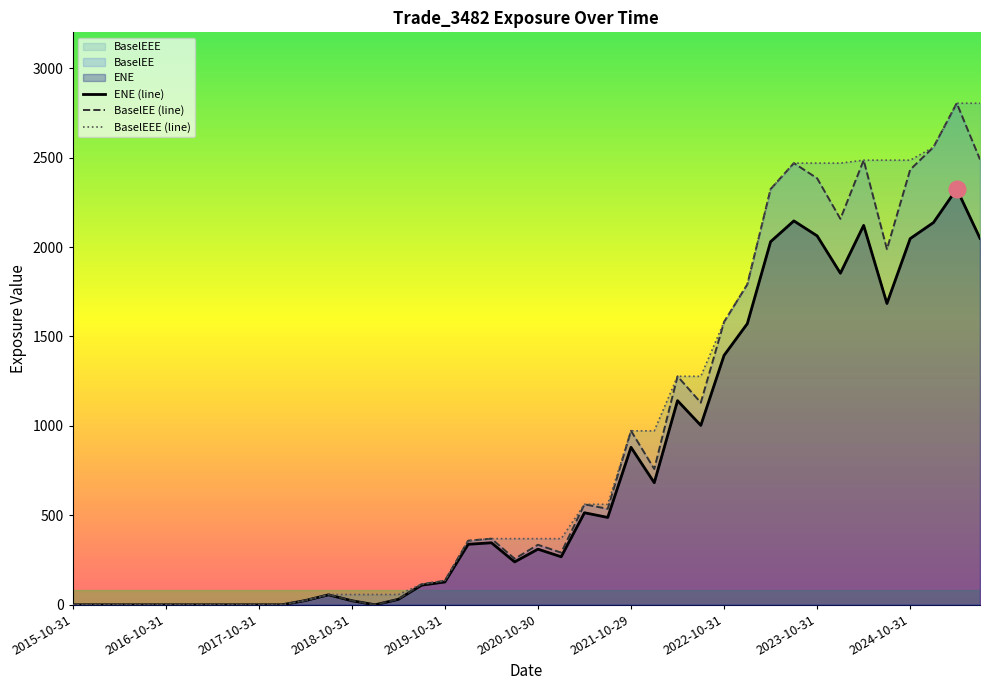

What position from the right is 2021-04-30?

18